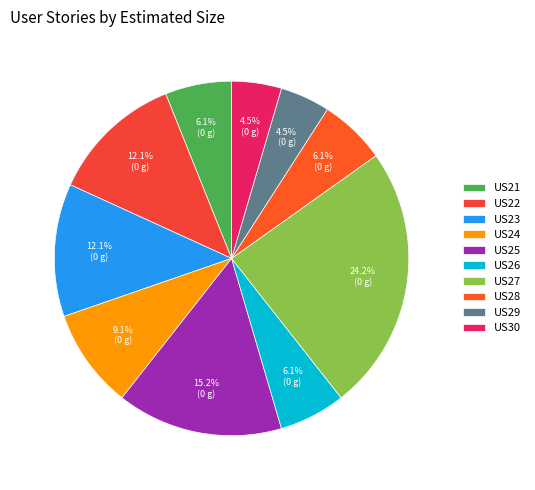

How many slices are in this pie chart?

10